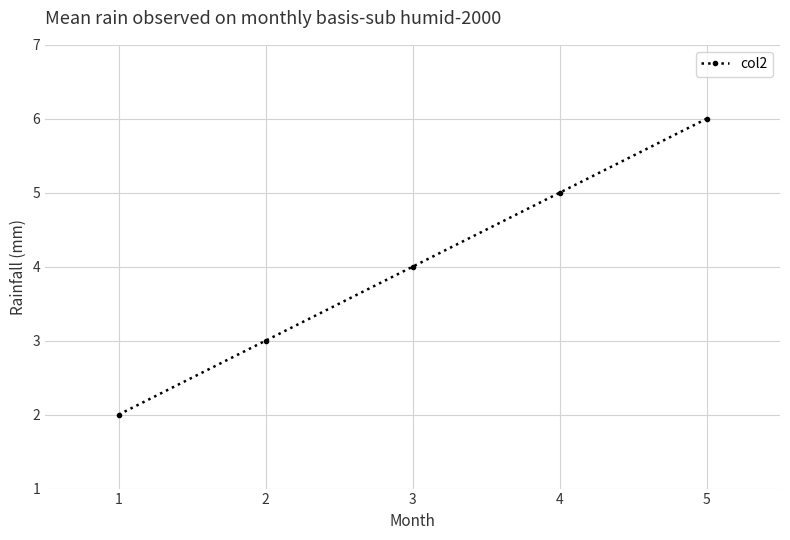

Count the number of categories in the chart.

5